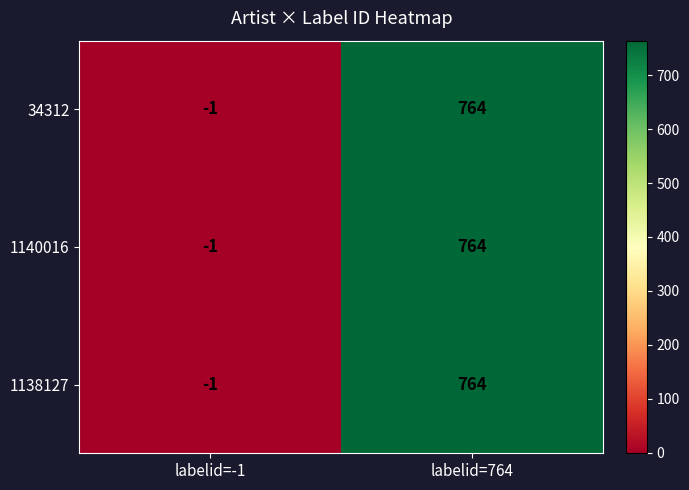

Rank the categories by 1140016 value from lowest to highest.

labelid=-1, labelid=764